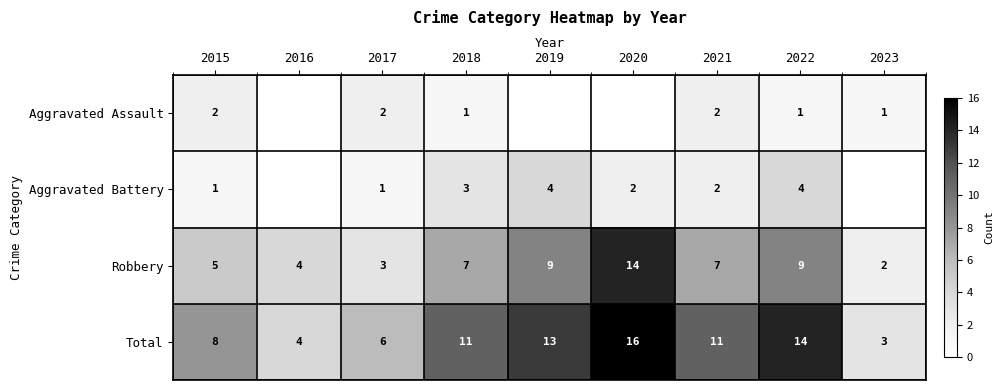

What is the spread (max minus min) of values at 2021?

9